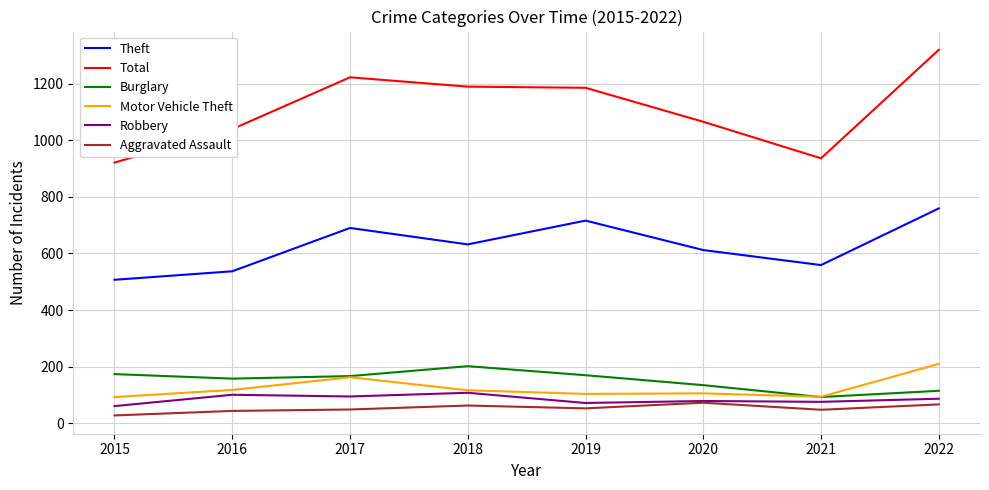

True or false: Theft and Burglary intersect in this chart.

False